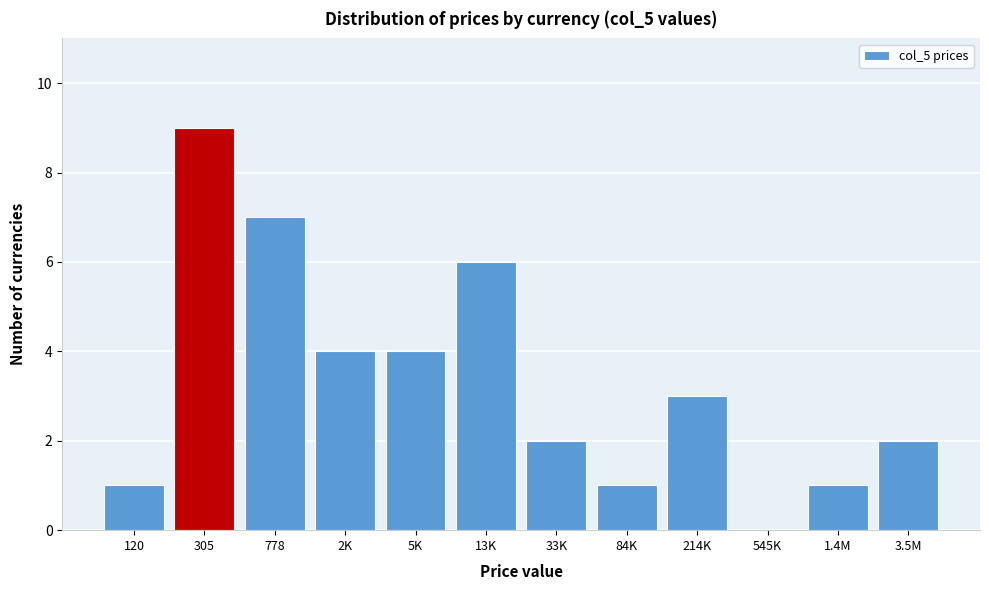

Reading right to left, list all the values displayed in this chart.

3.5M=2	1.4M=1	545K=0	214K=3	84K=1	33K=2	13K=6	5K=4	2K=4	778=7	305=9	120=1